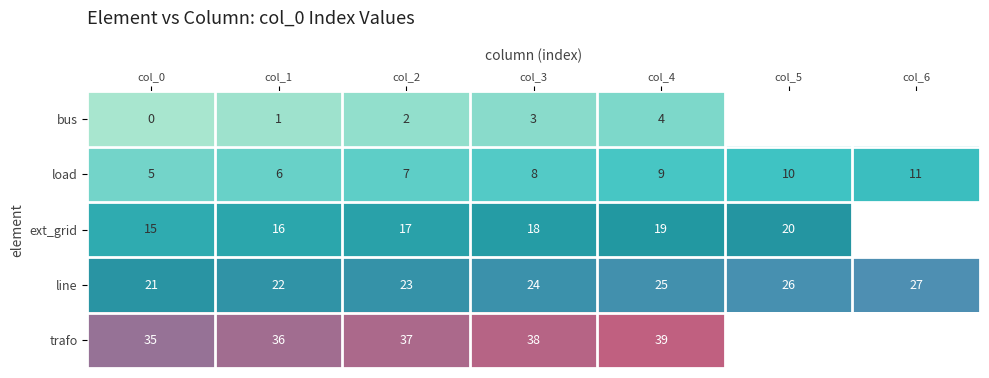

What is the total value across all series at col_1?

81